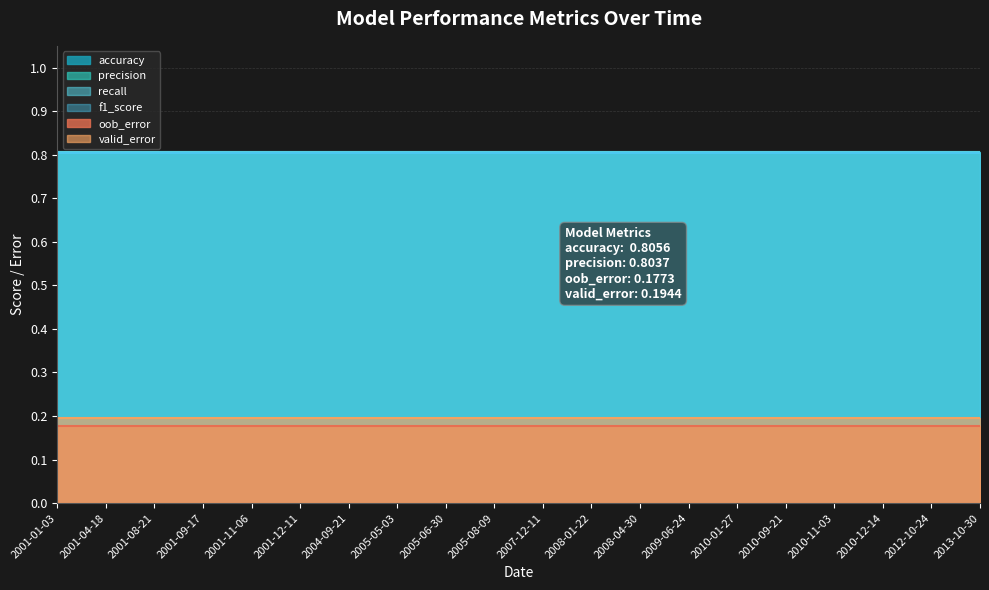

List the labels in order of accuracy value, largest first.

2001-01-03, 2001-04-18, 2001-08-21, 2001-09-17, 2001-11-06, 2001-12-11, 2004-09-21, 2005-05-03, 2005-06-30, 2005-08-09, 2007-12-11, 2008-01-22, 2008-04-30, 2009-06-24, 2010-01-27, 2010-09-21, 2010-11-03, 2010-12-14, 2012-10-24, 2013-10-30